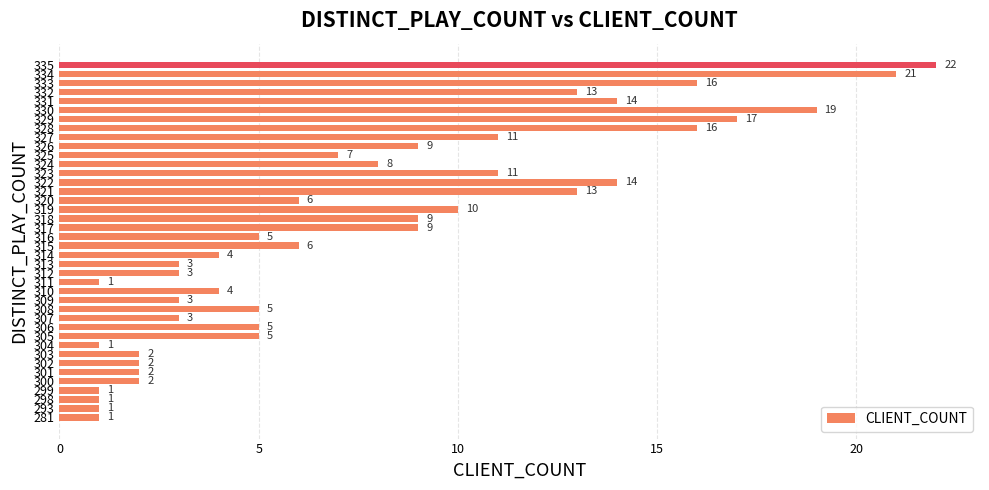

What is the maximum value shown in the chart?

22